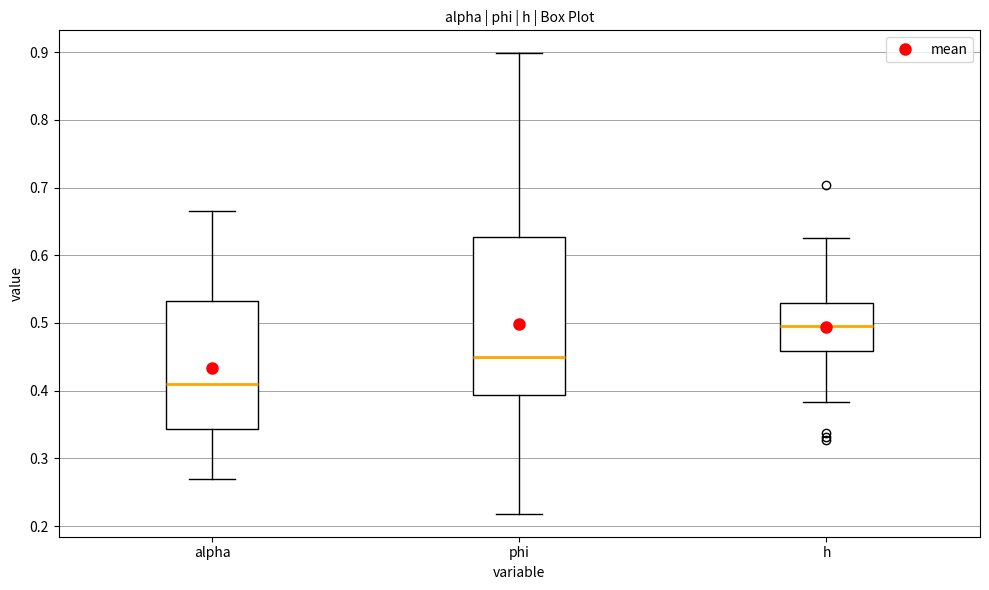

Reading left to right, read every box against the y-axis: the position of its median line, the range the box covers, and the ends of its whiskers. The values are not printed on the chart, so give them approximately, as read against the axis.

alpha: median 0.41, box 0.34 to 0.53, whiskers 0.27 to 0.67
phi: median 0.45, box 0.39 to 0.63, whiskers 0.22 to 0.90
h: median 0.50, box 0.46 to 0.53, whiskers 0.38 to 0.62